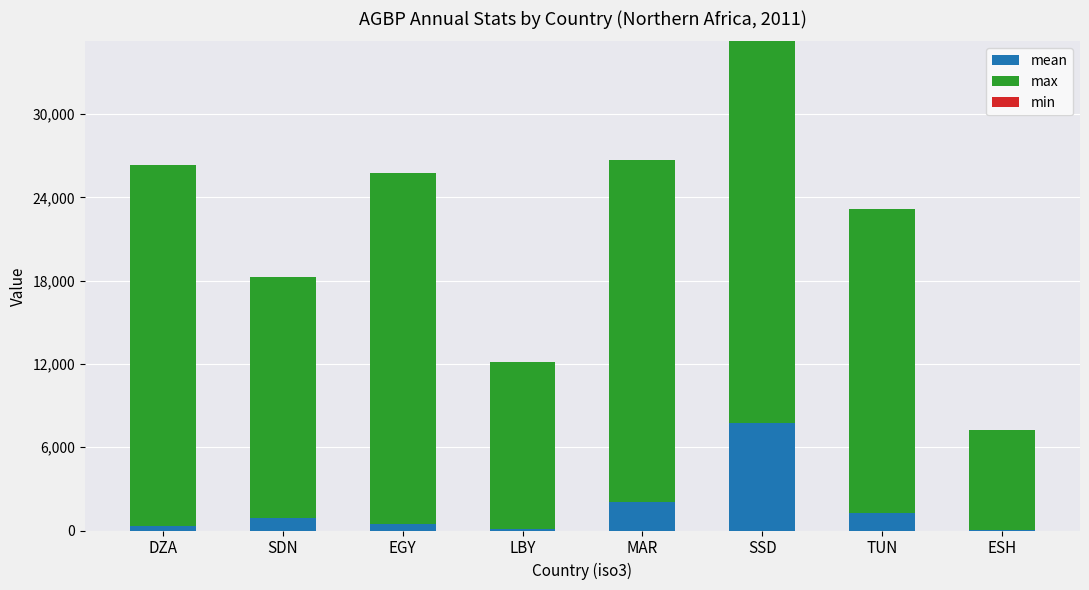

How many categories are shown in the chart?

8